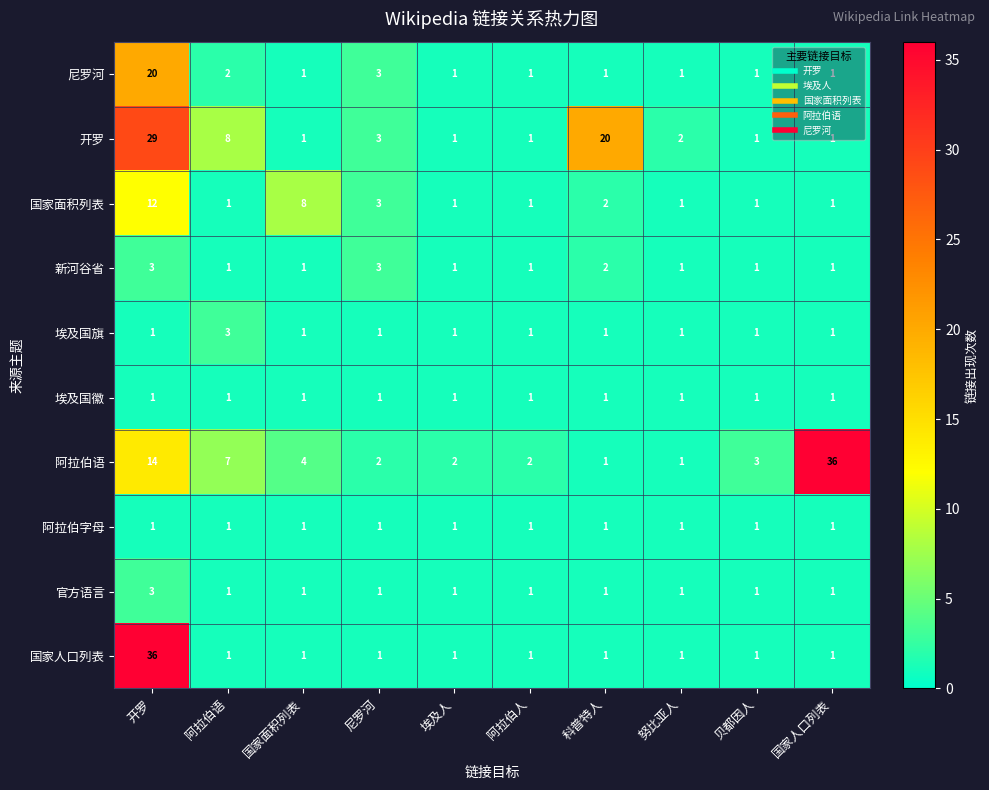

Is it true that 阿拉伯字母 equals 0 at 努比亚人?

False